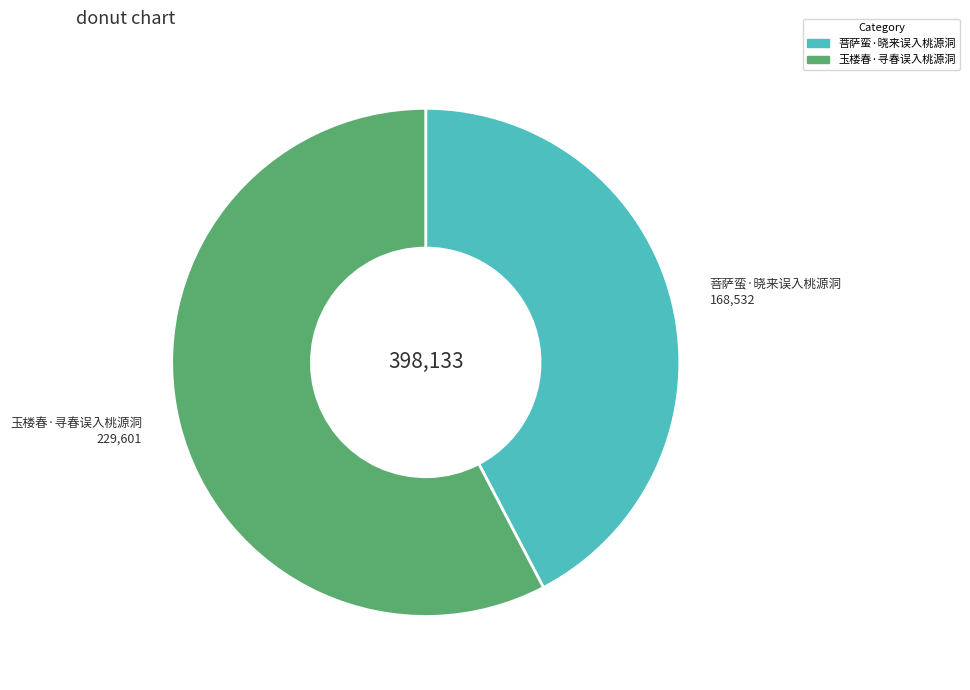

The 玉楼春·寻春误入桃源洞 slice represents 58% of the pie. True or false?

True